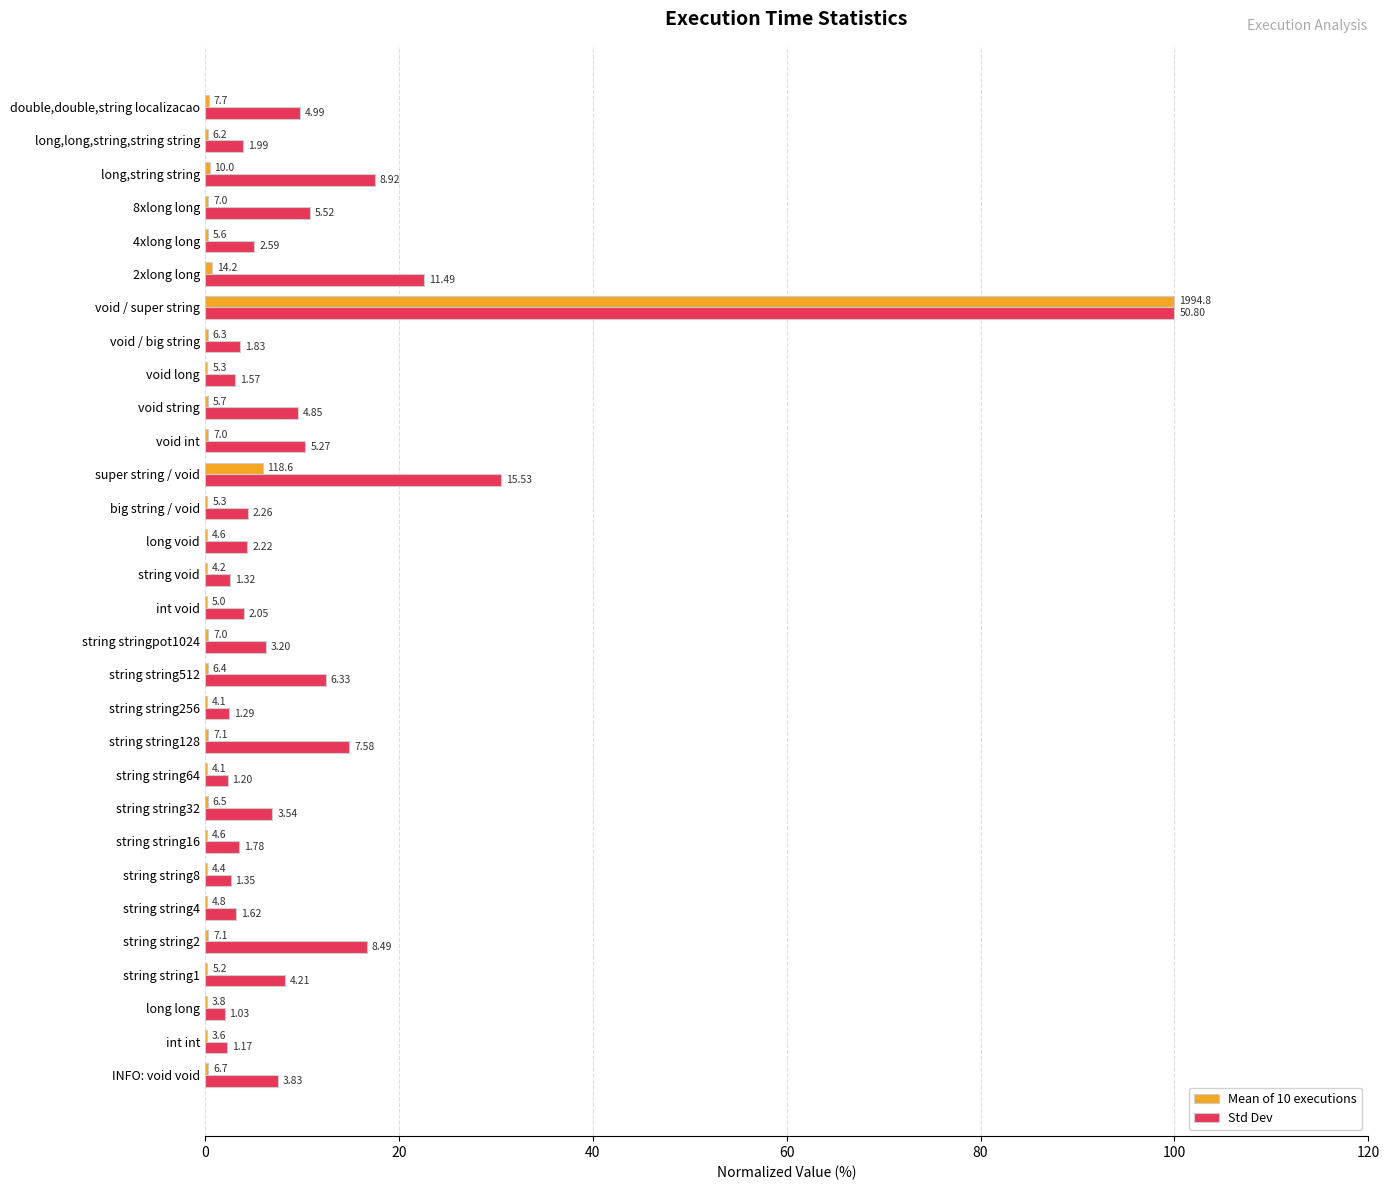

Reading left to right, extract all data points from this chart.

Mean of 10 executions: 0.3	0.2	0.2	0.3	0.4	0.2	0.2	0.2	0.3	0.2	0.4	0.2	0.3	0.4	0.3	0.2	0.2	0.3	5.9	0.4	0.3	0.3	0.3	100.0	0.7	0.3	0.4	0.5	0.3	0.4
Std Dev: 7.5	2.3	2.0	8.3	16.7	3.2	2.7	3.5	7.0	2.4	14.9	2.5	12.5	6.3	4.0	2.6	4.4	4.5	30.6	10.4	9.6	3.1	3.6	100.0	22.6	5.1	10.9	17.6	3.9	9.8